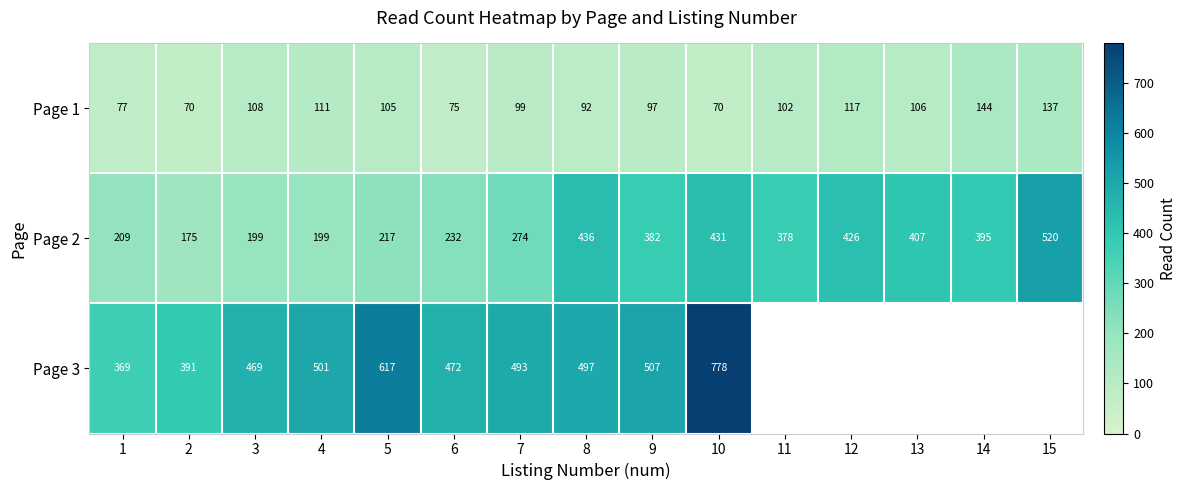

How many data points in Page 1 are less than 102?

7